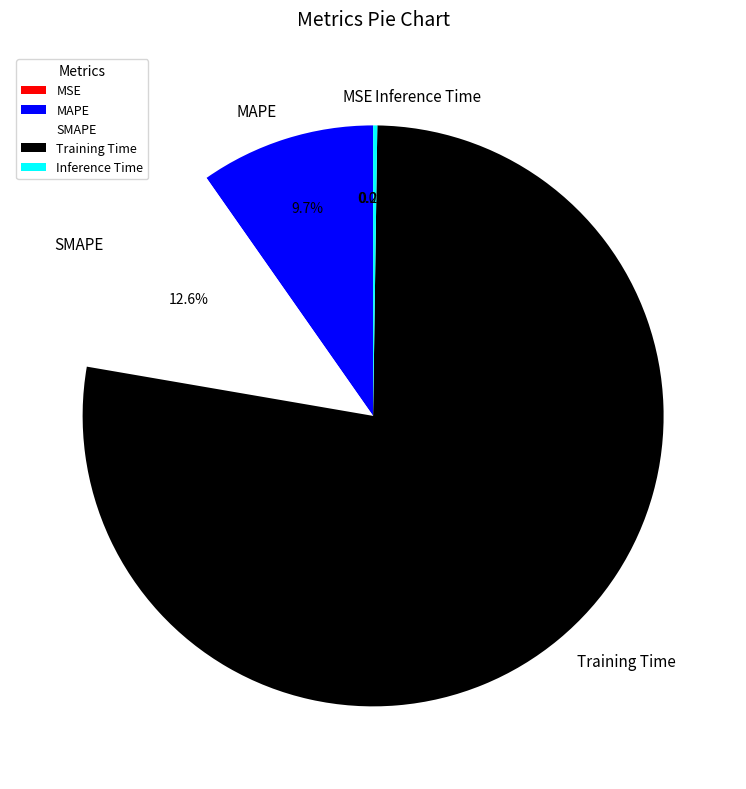

Which category has the biggest portion of the pie?

Training Time